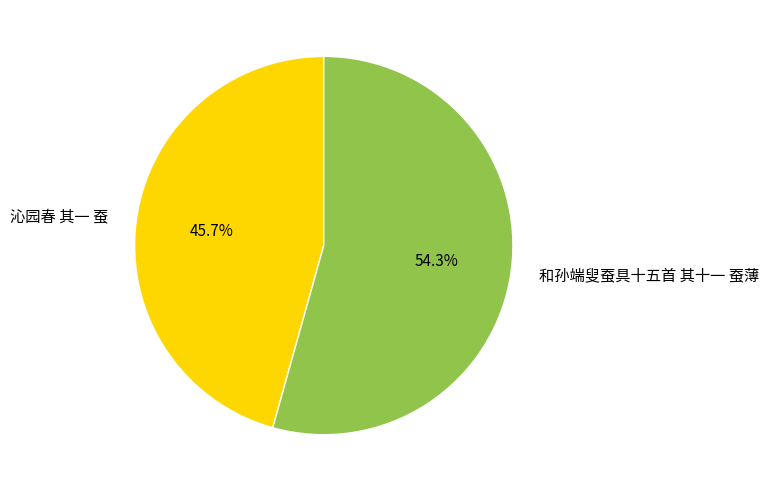

To the nearest percent, what is the combined percentage of 沁园春 其一 蚕 and 和孙端叟蚕具十五首 其十一 蚕薄?

100%